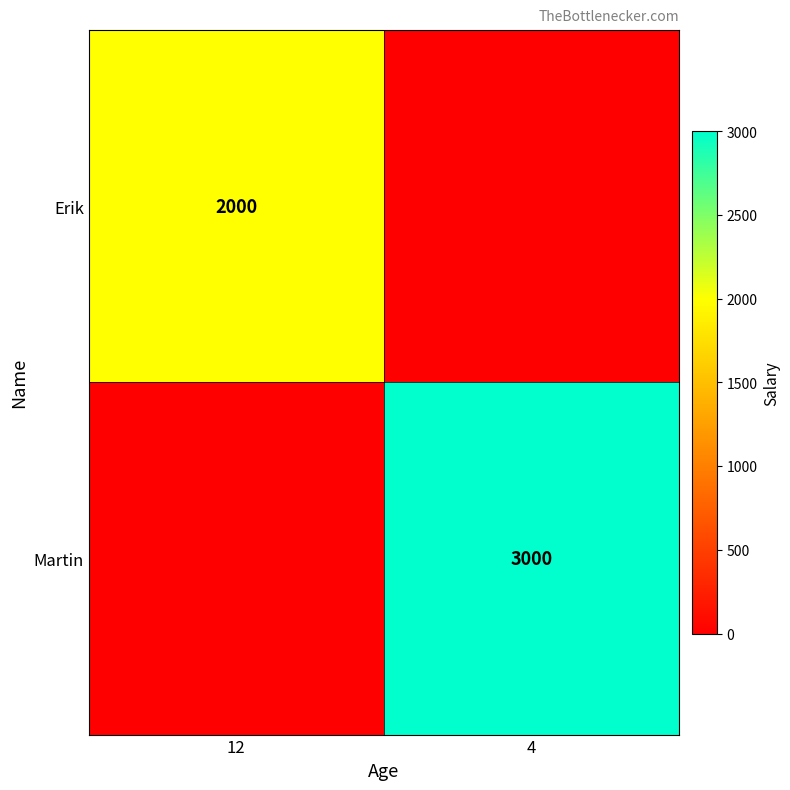

What is the total value across all series at 4?

3000